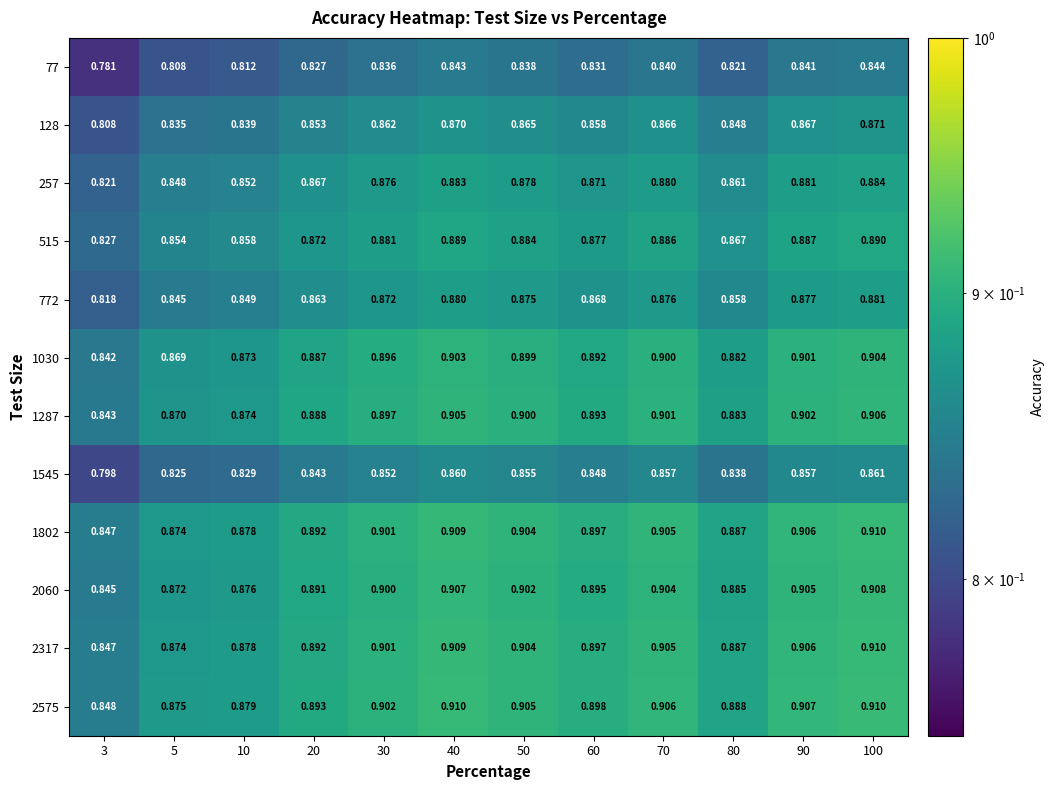

Is the value of 1802 at 90 greater than the value of 77 at 30?

Yes